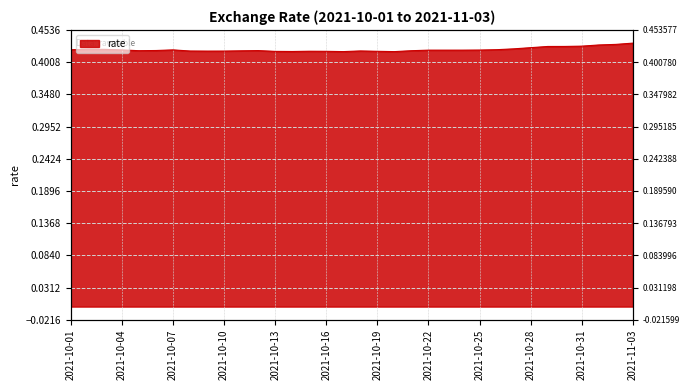

What position from the right is 2021-10-26?

9